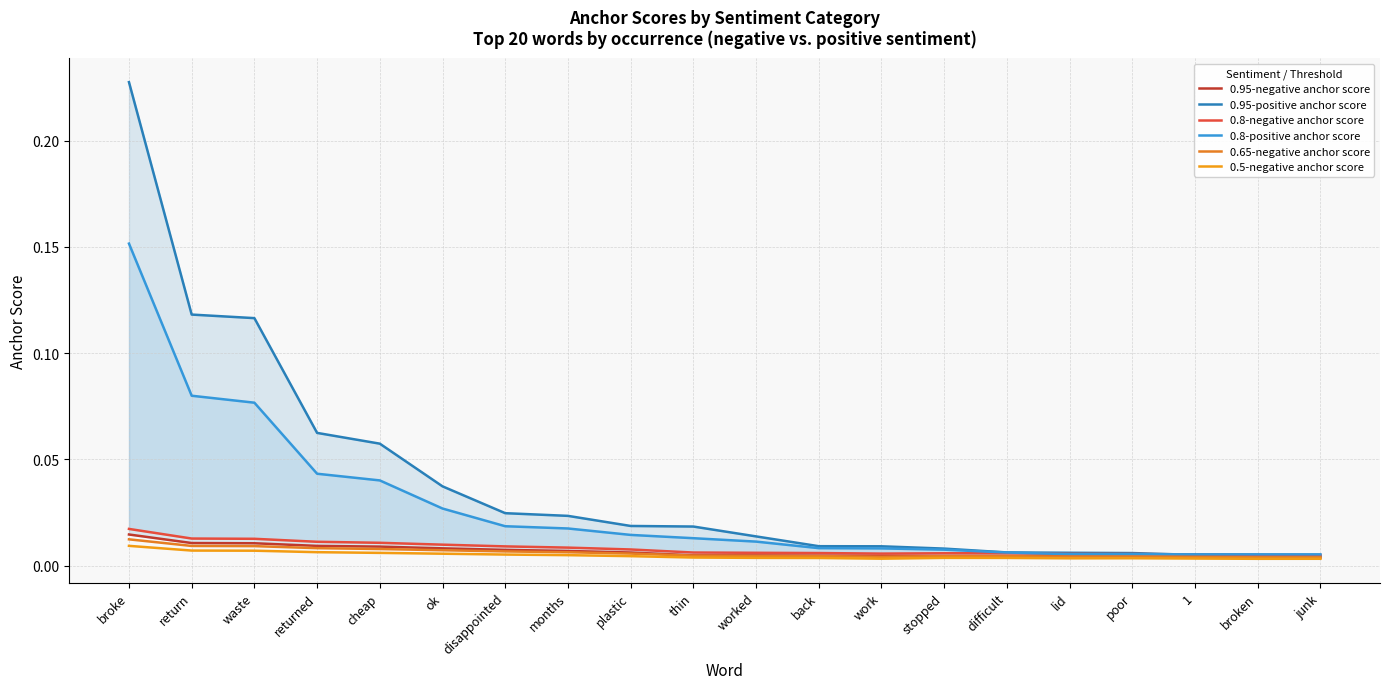

How many series are shown in this chart?

6